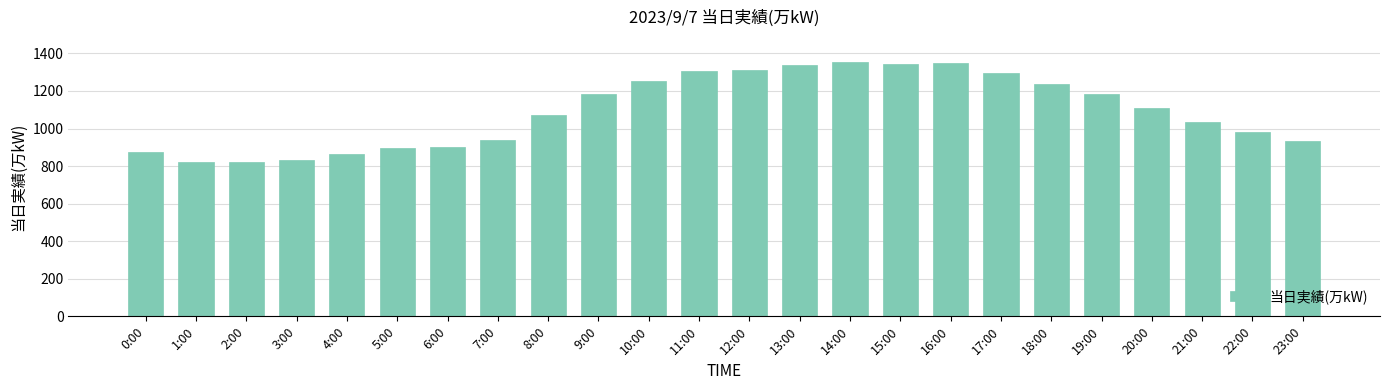

What is the value of the 24th bar from the left?

933